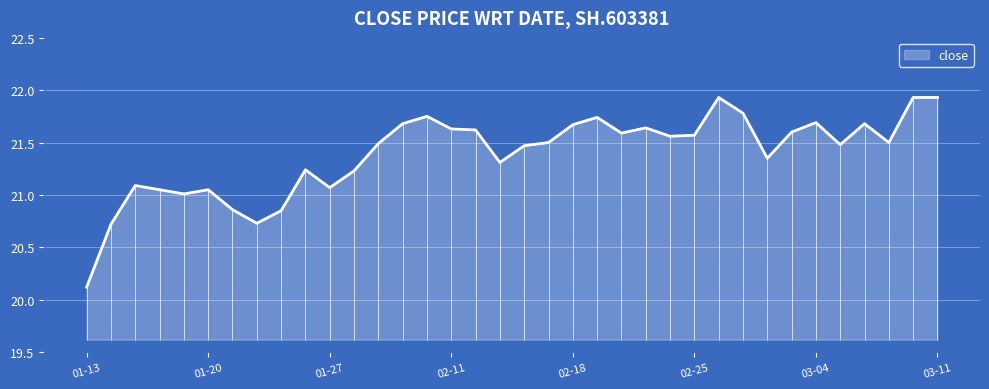

Between 01-13 and 01-27, which is larger?

01-27